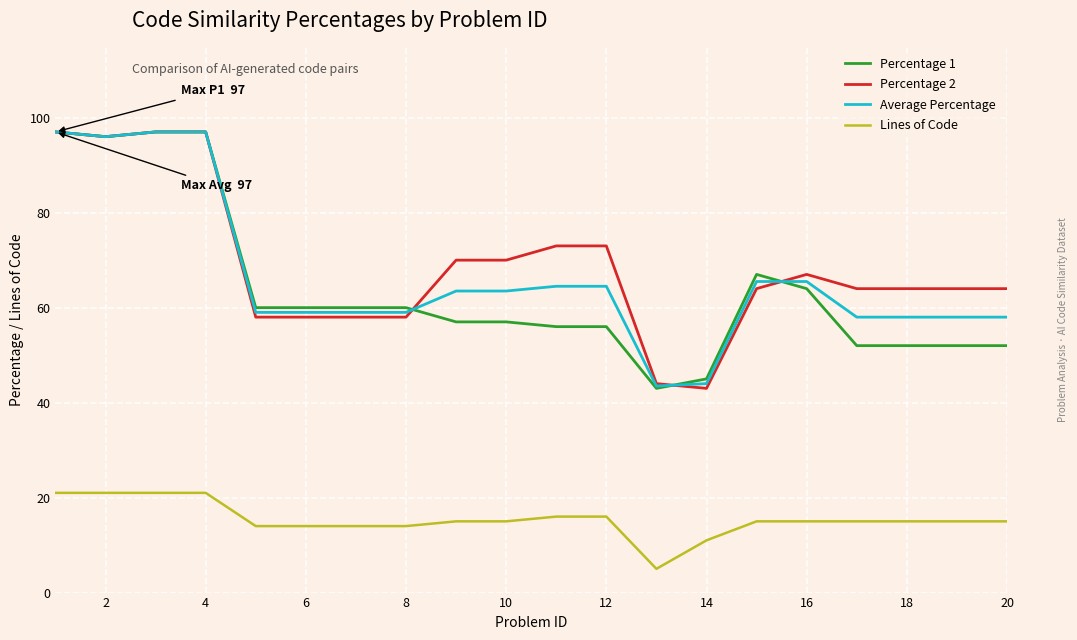

How many lines are shown in the chart?

4